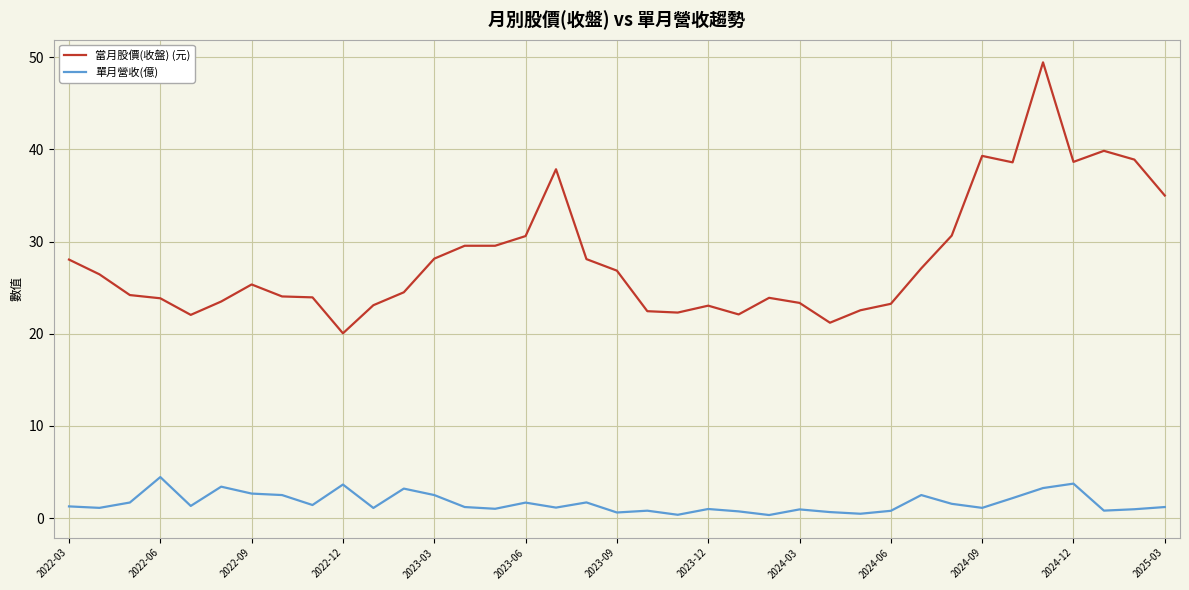

What is the greatest value displayed?

49.5